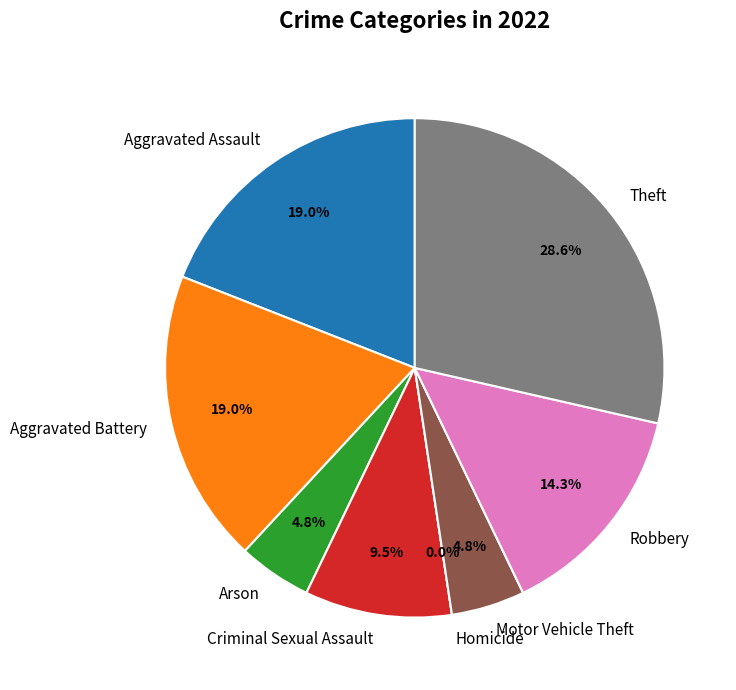

Rank the categories by value from highest to lowest.

Theft, Aggravated Assault, Aggravated Battery, Robbery, Criminal Sexual Assault, Arson, Motor Vehicle Theft, Homicide